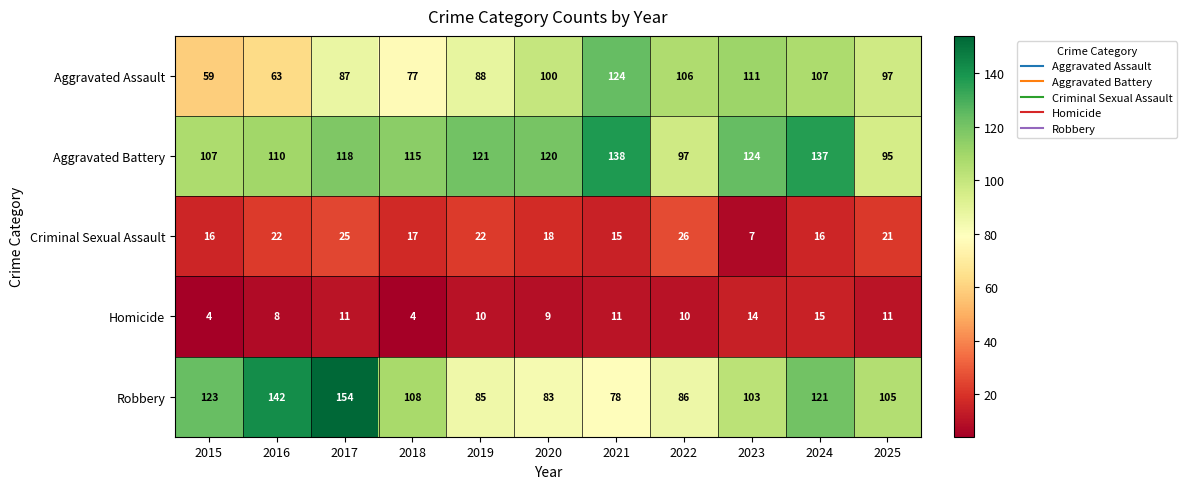

Is the value of Criminal Sexual Assault at 2018 greater than the value of Aggravated Battery at 2020?

No